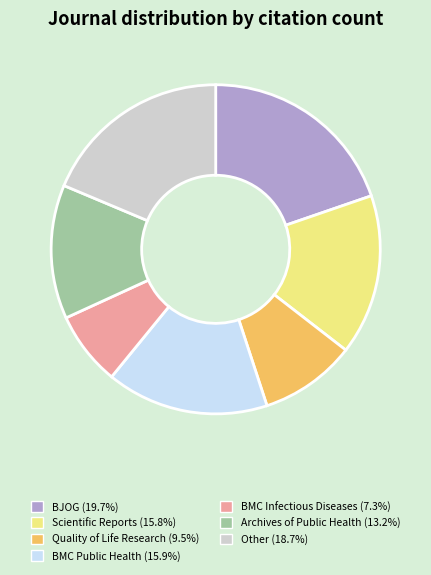

How many segments does this pie chart have?

7